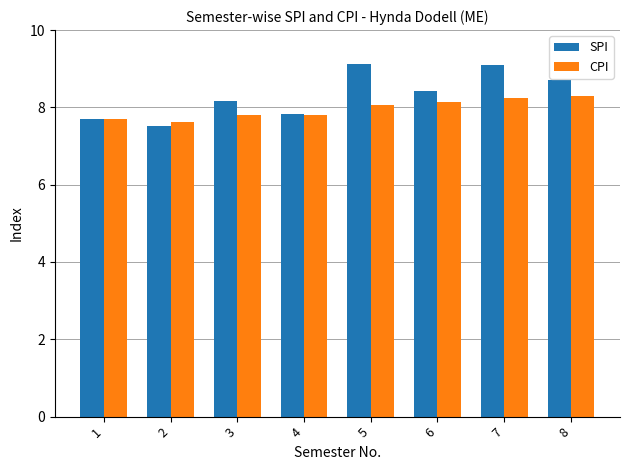

List the series in order of their peak value, highest first.

SPI, CPI